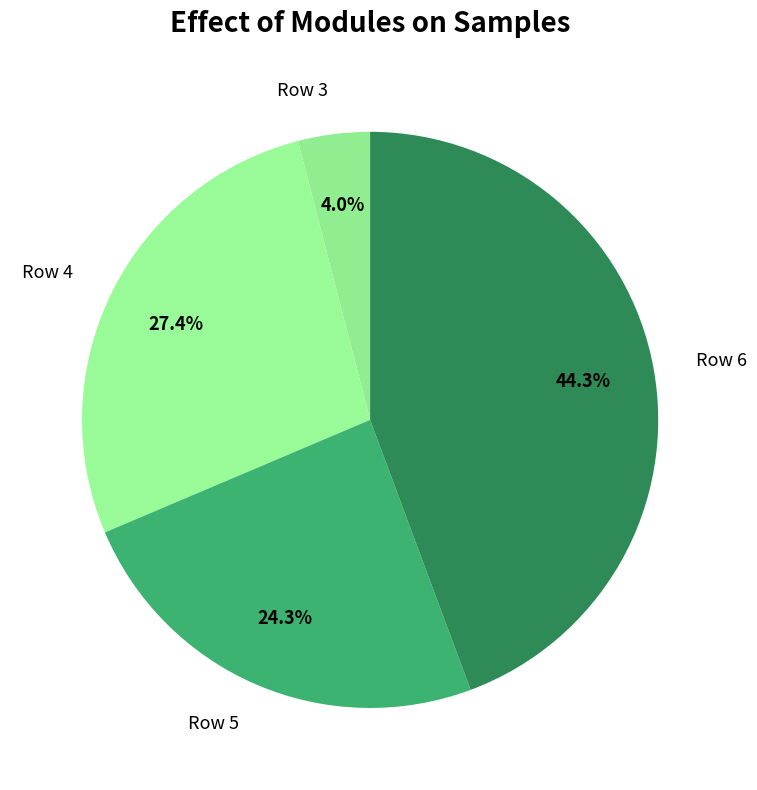

Does any single category account for the majority?

No